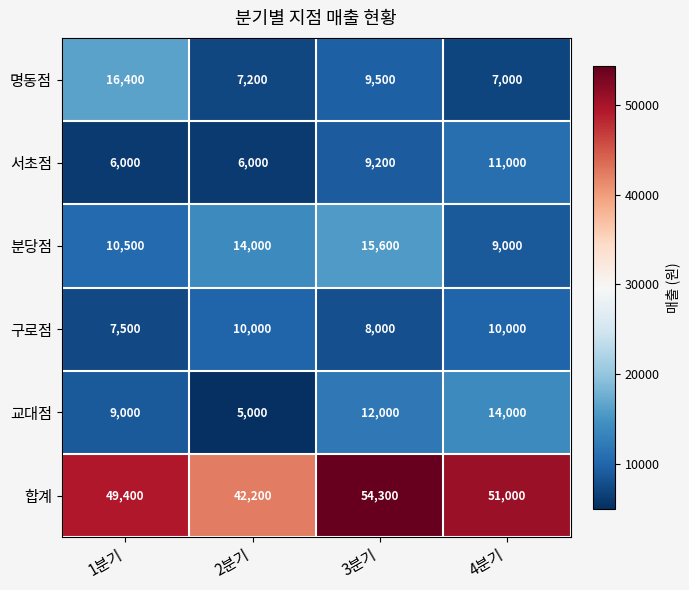

The value of 구로점 at 1분기 is 7500. True or false?

True